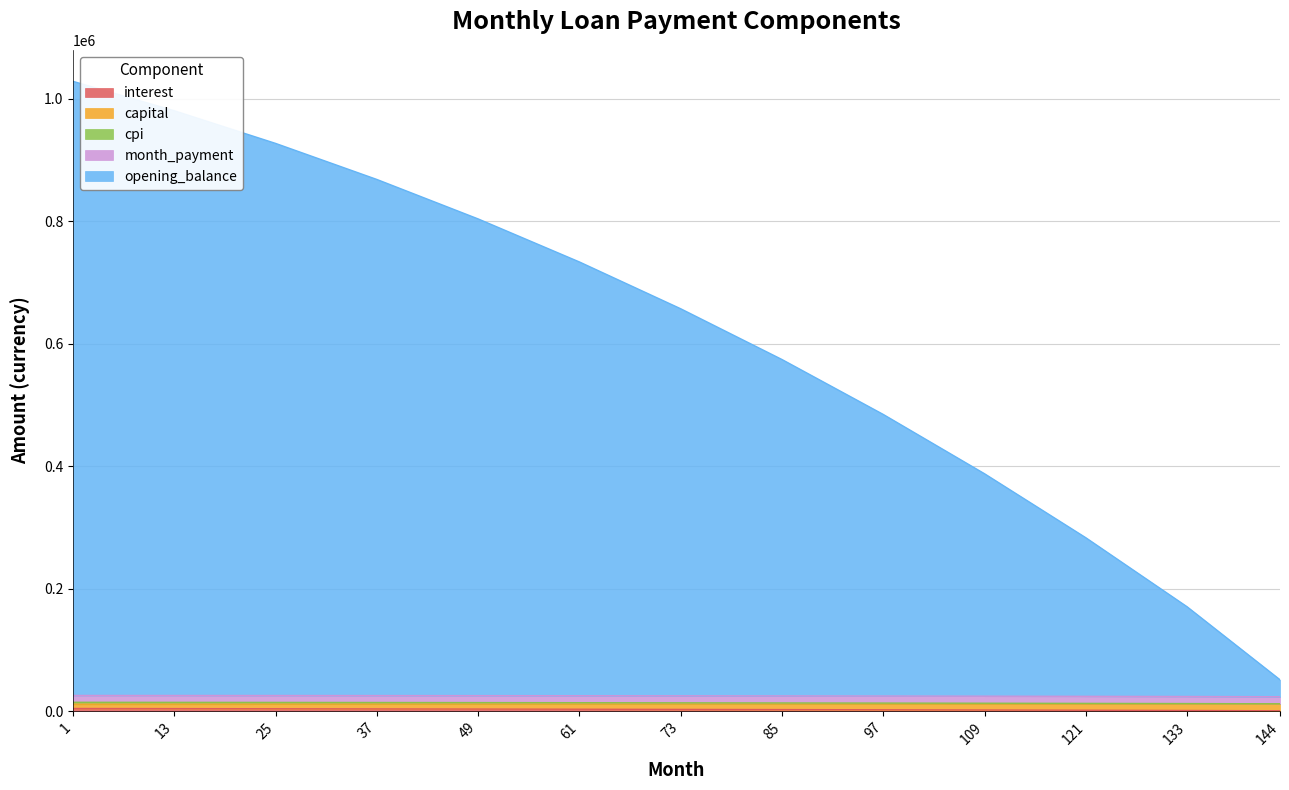

True or false: month_payment and interest intersect in this chart.

False